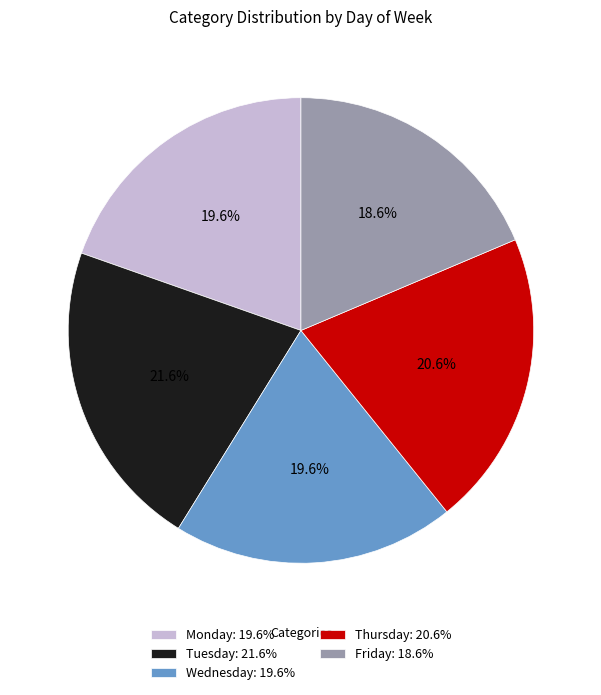

Does Thursday represent more than half of the total?

No